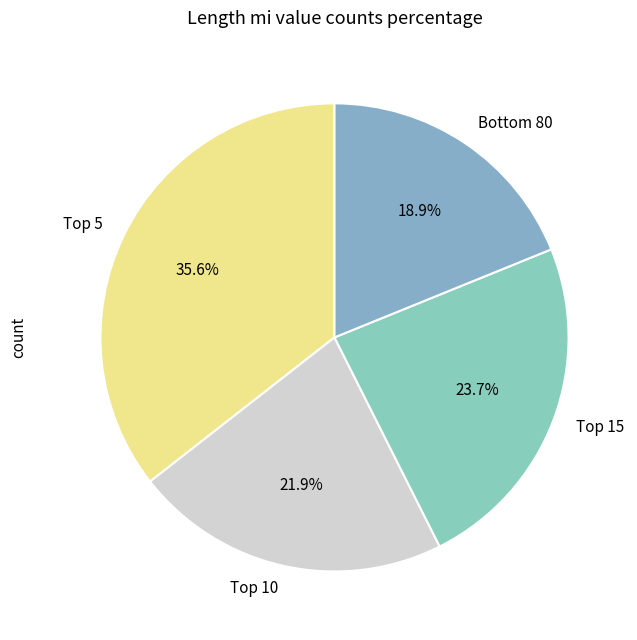

To the nearest percent, what is the average slice percentage?

25%